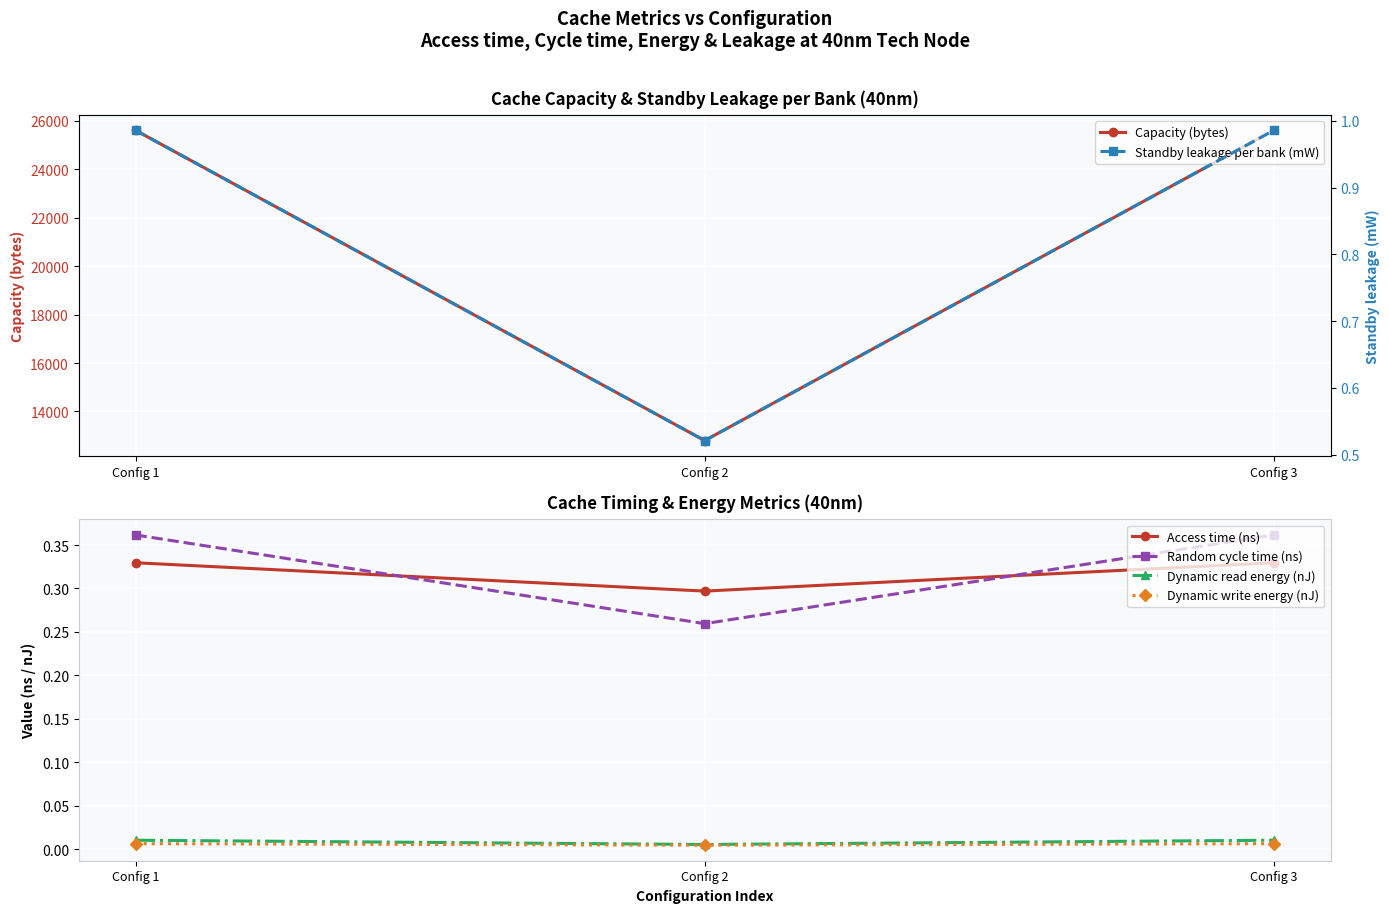

At how many categories does at least one series exceed 18354?

2